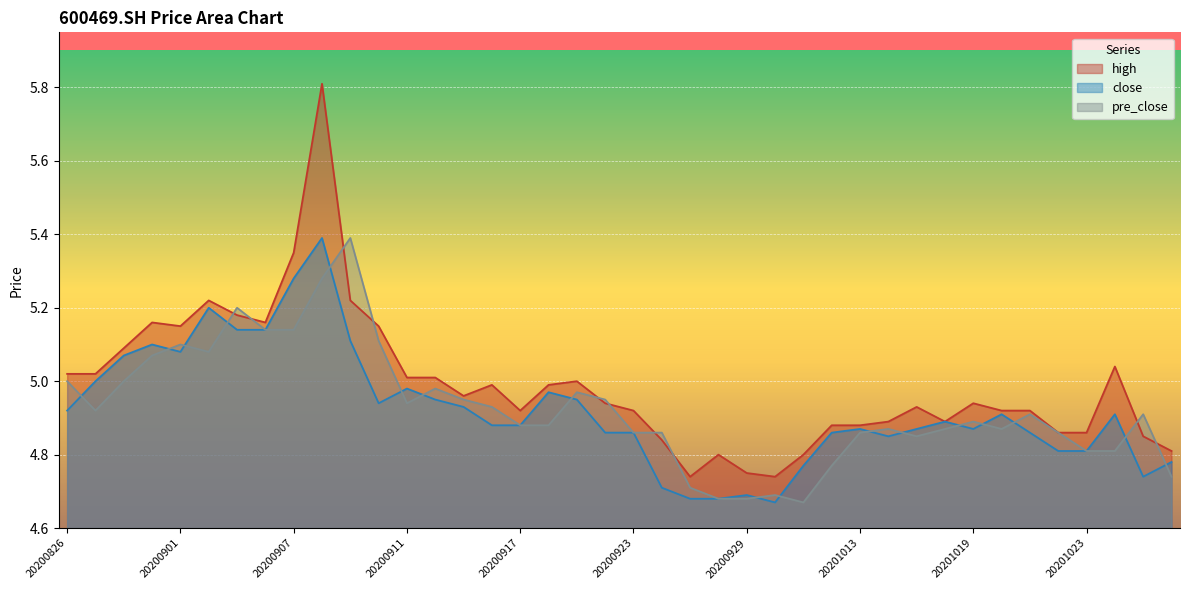

Is it true that pre_close equals 6.5 at 20200911?

False